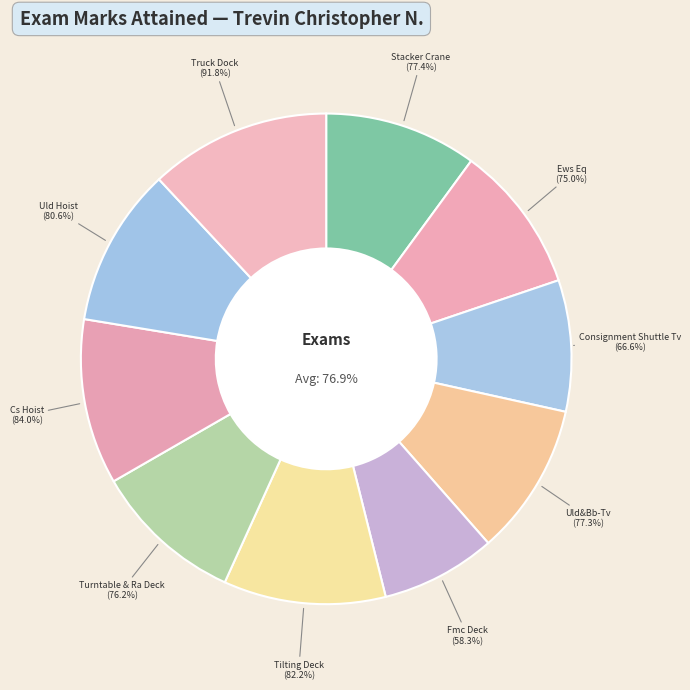

To the nearest percent, what portion does Turntable & Ra Deck represent?

10%